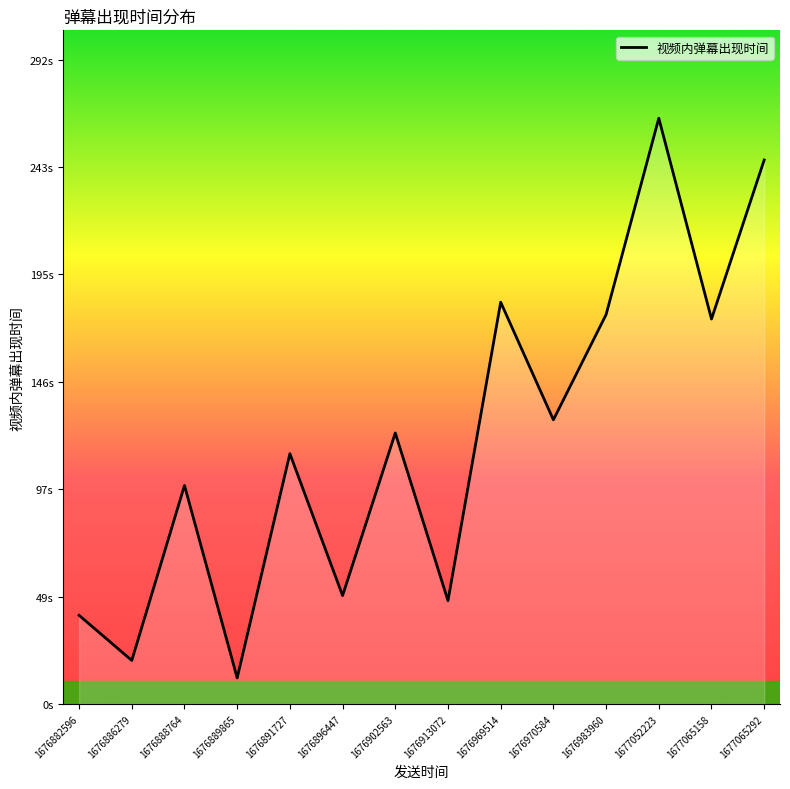

Is this an area chart (filled region under the line)?

Yes